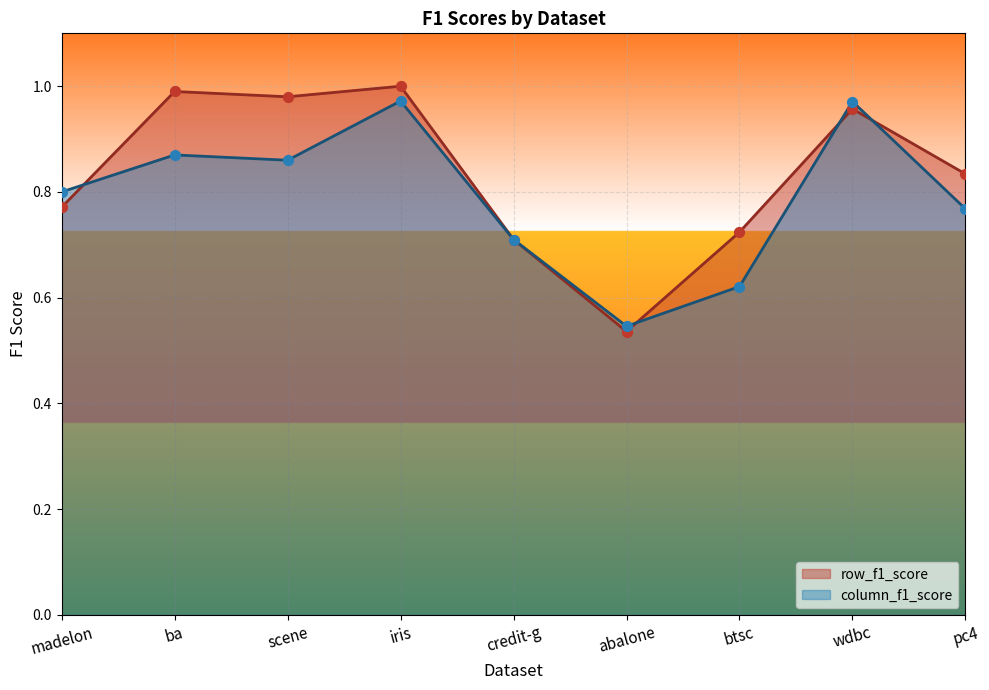

At which category is the sum across all series the highest?

iris